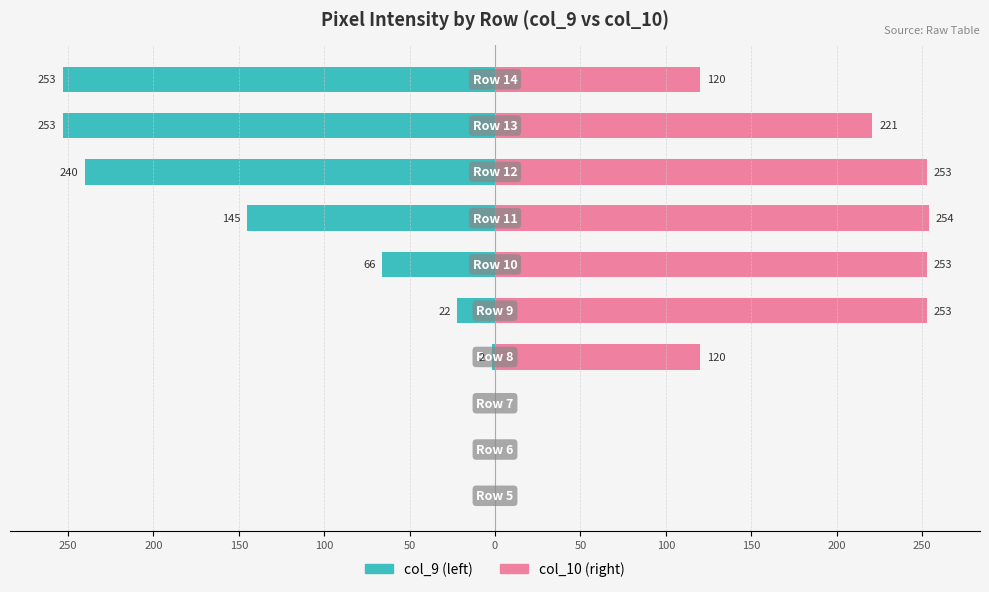

Which series has the widest spread of values?

col_10